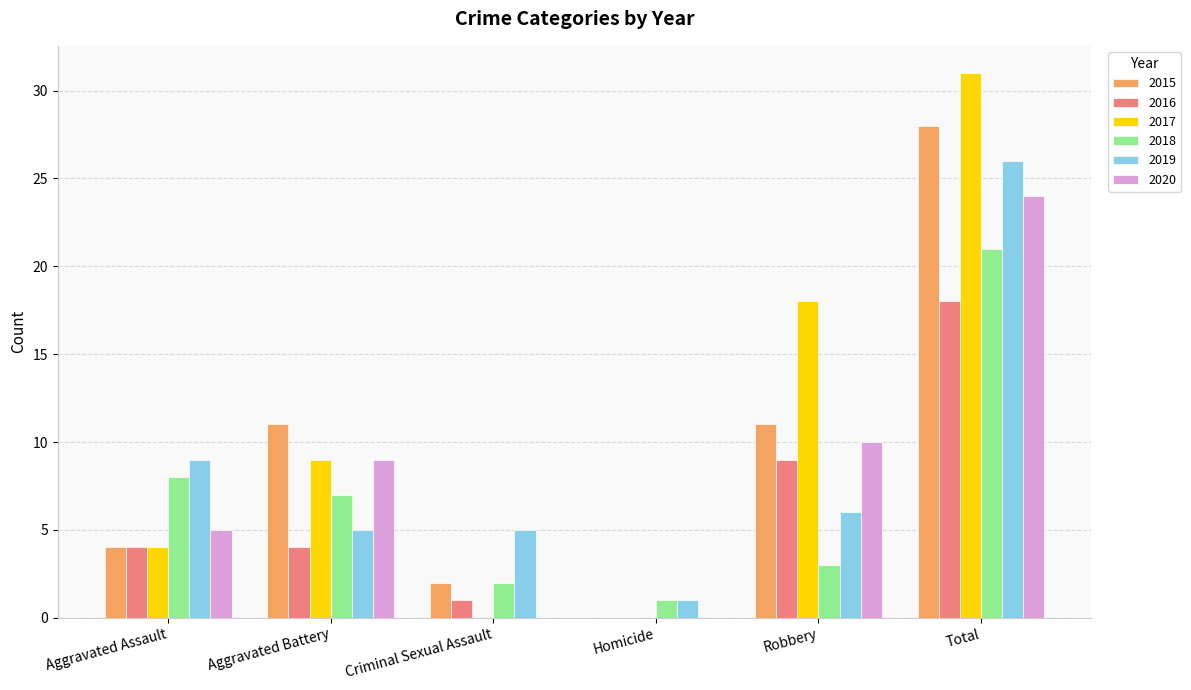

What value does the 2019 series have at Criminal Sexual Assault?

5